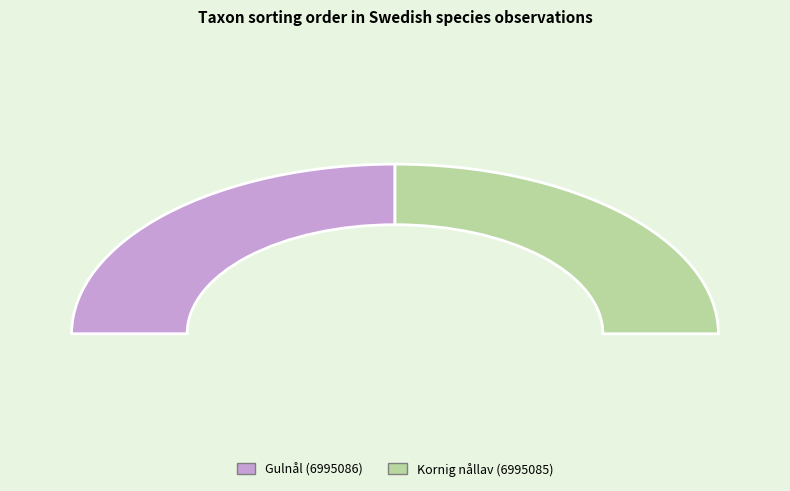

Which category has the biggest portion of the pie?

6995085